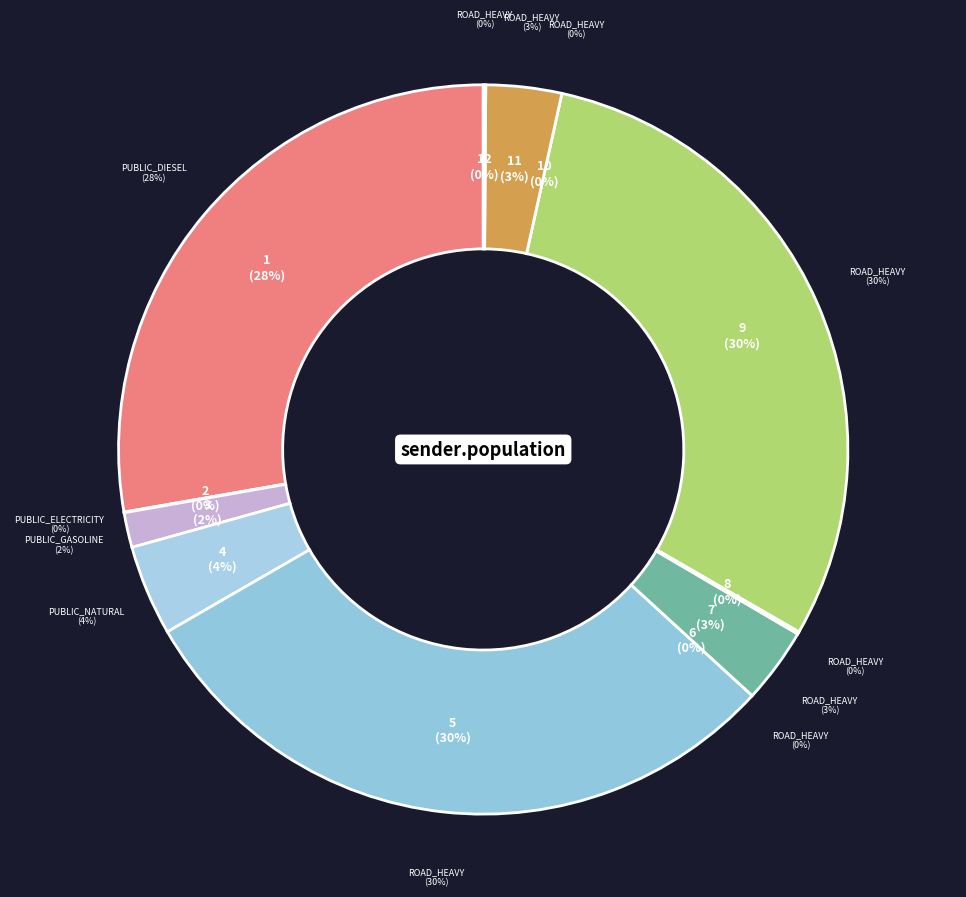

True or false: public_gasoline accounts for 2% of the total.

True